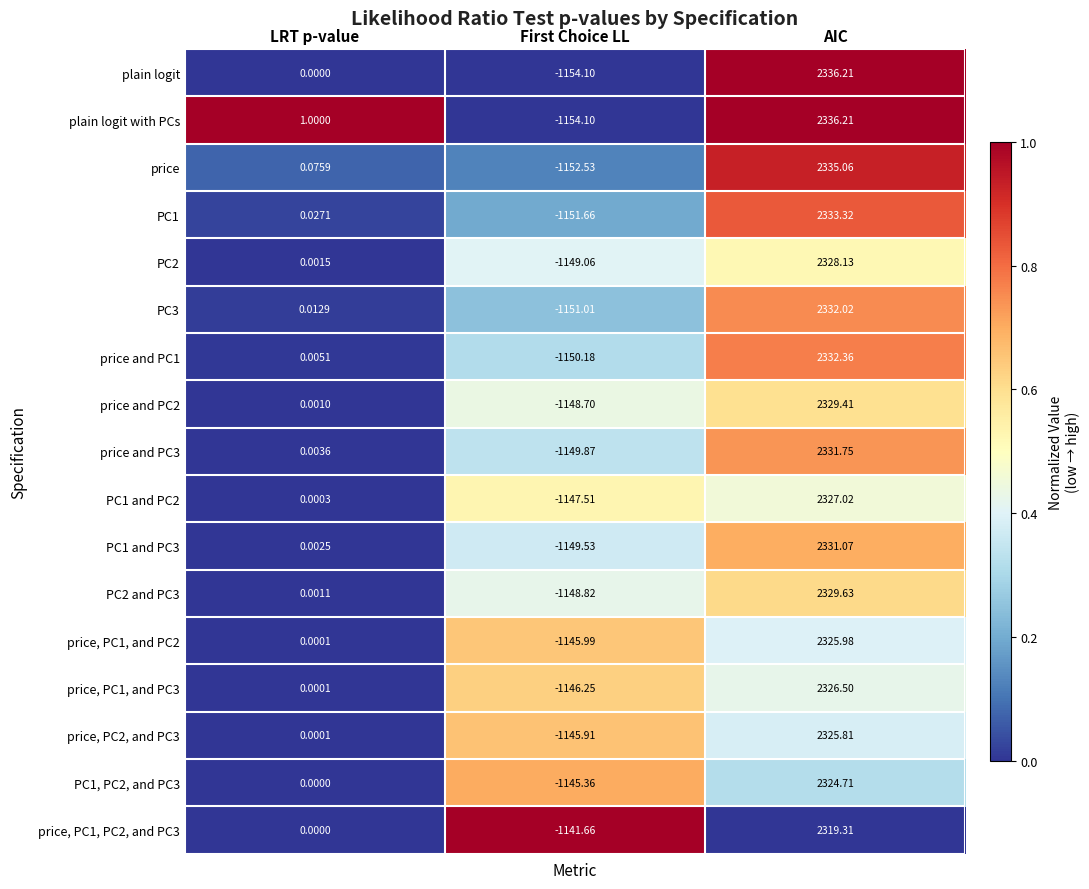

At how many categories does at least one series exceed 0?

2